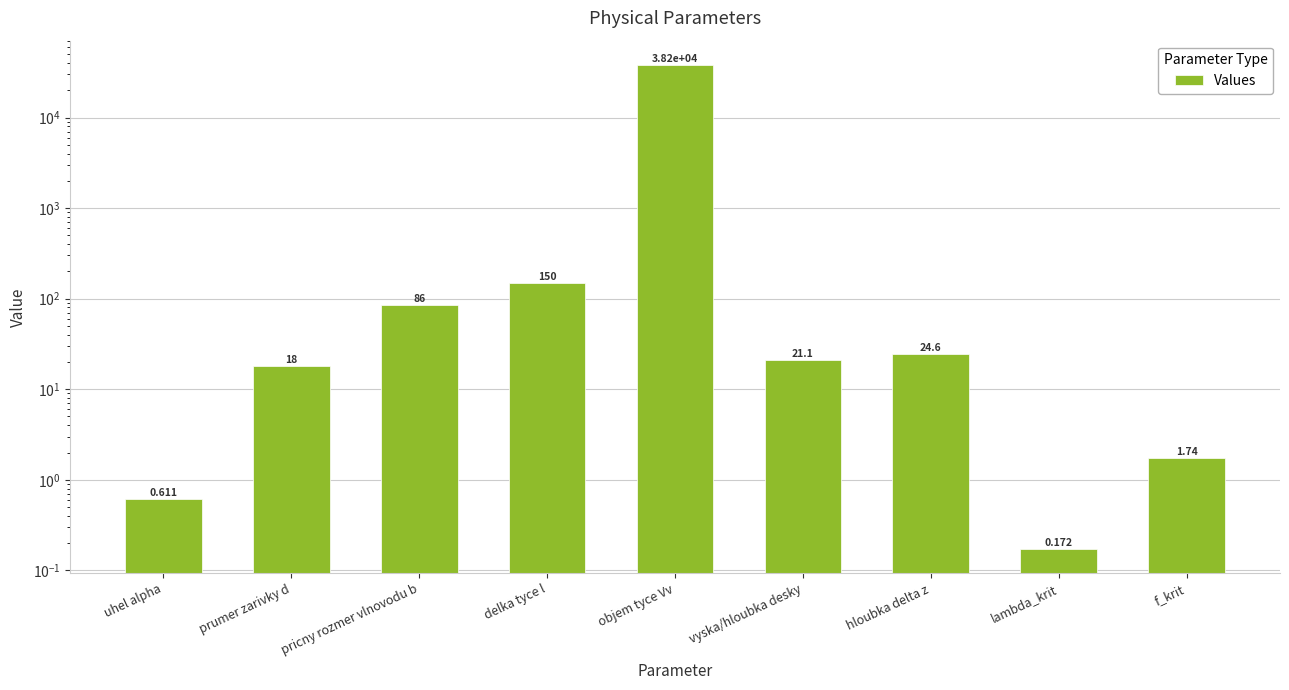

List the labels in order of value, largest first.

objem tyce Vv, delka tyce l, pricny rozmer vlnovodu b, hloubka delta z, vyska/hloubka desky, prumer zarivky d, f_krit, uhel alpha, lambda_krit